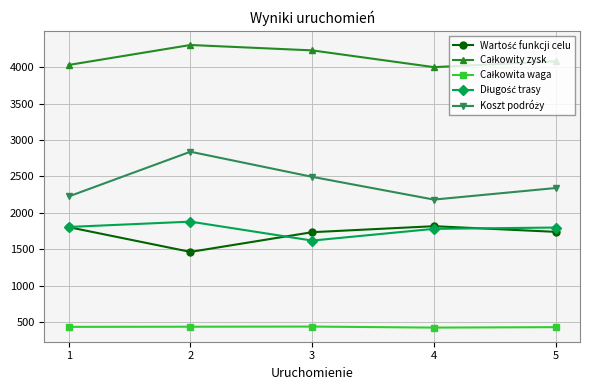

What is the smallest value displayed?

426.0